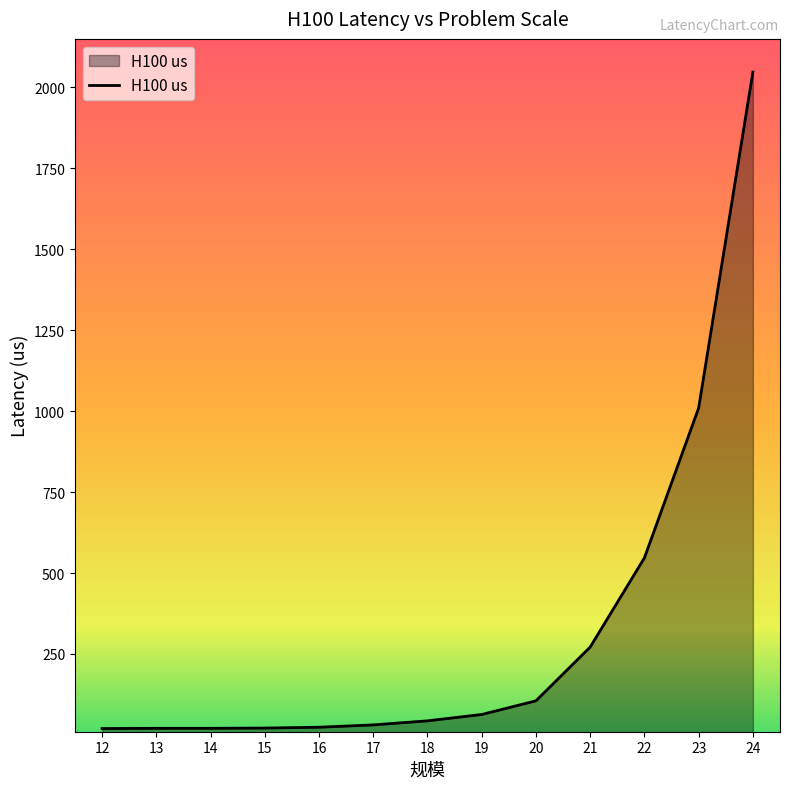

What is the ratio of the value at 20 to the value at 13?

5.2